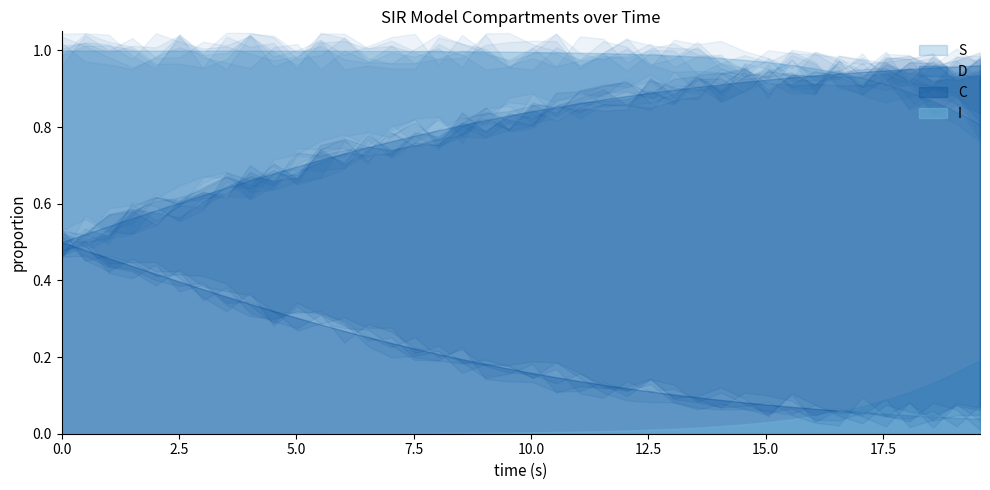

How many lines are shown in the chart?

4